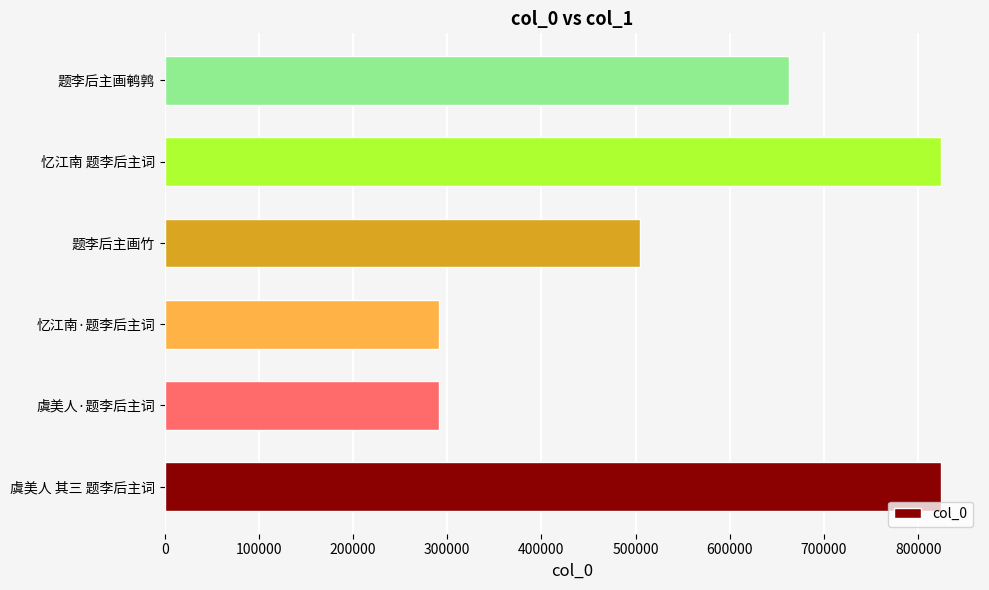

True or false: the data shows 144235 at 虞美人·题李后主词.

False